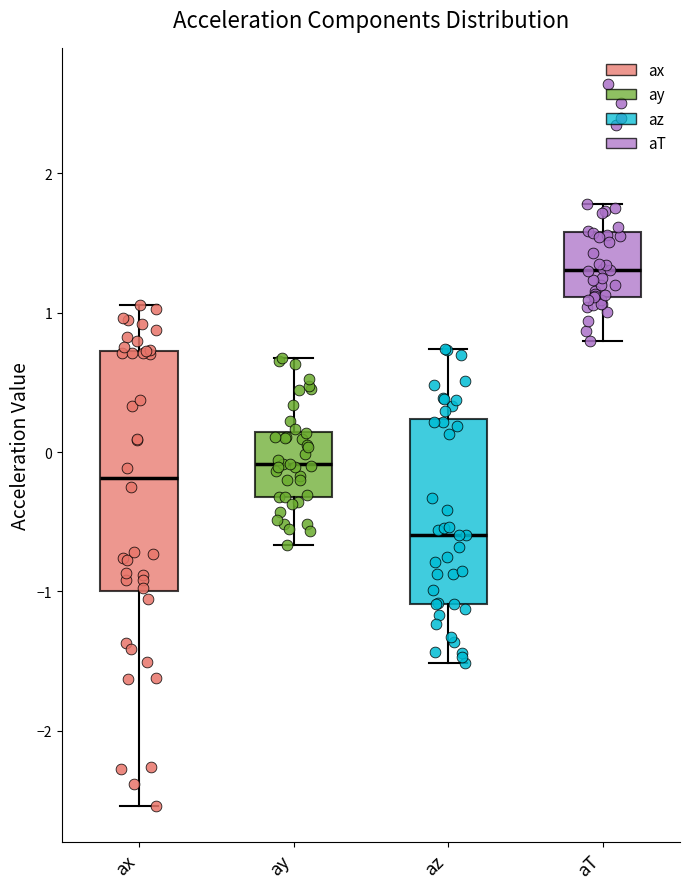

Reading left to right, transcribe this box plot: for each box, give where its median line is, the range the box spans, and where its two whiskers end, as read against the y-axis. The values are not printed on the chart, so give them approximately, as read against the axis.

ax: median -0.2, box -1.0 to 0.7, whiskers -2.5 to 1.1
ay: median -0.1, box -0.3 to 0.1, whiskers -0.7 to 0.7
az: median -0.6, box -1.1 to 0.2, whiskers -1.5 to 0.7
aT: median 1.3, box 1.1 to 1.6, whiskers 0.8 to 1.8